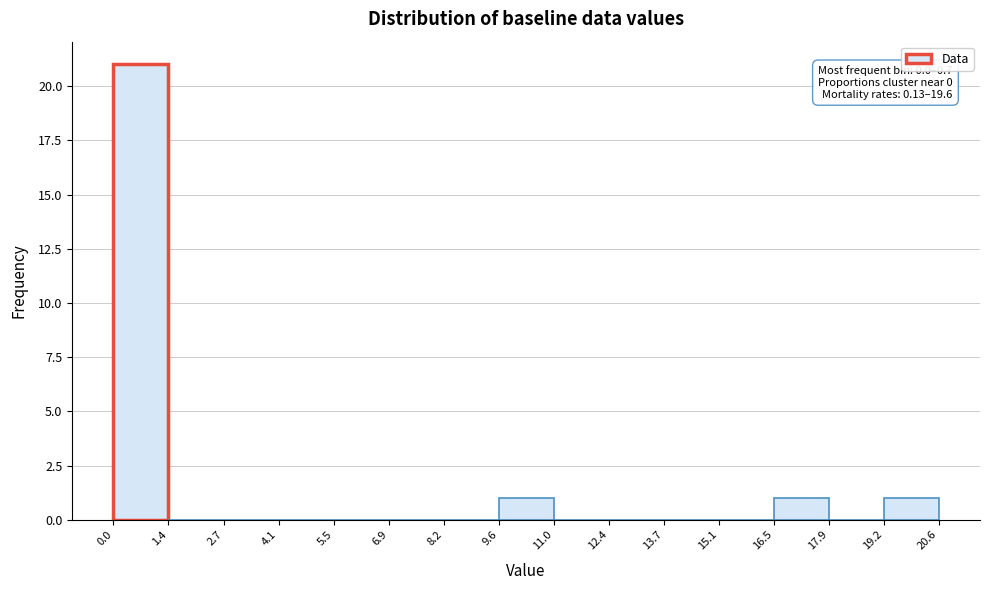

Which range on the x-axis has the tallest bar?

0.0 to 1.4